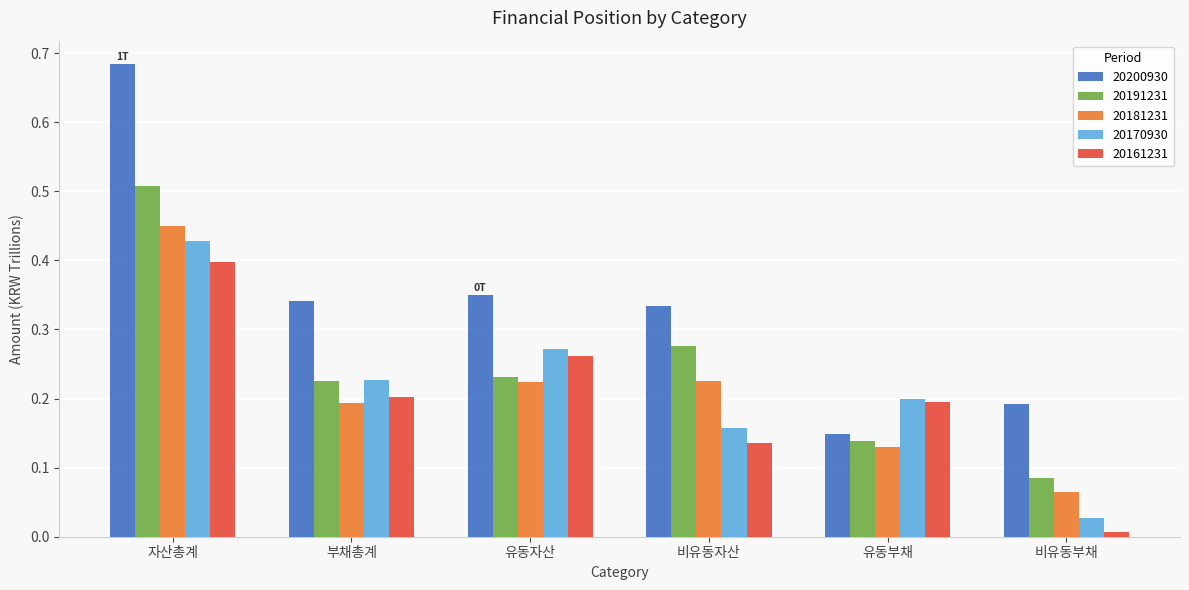

Which label corresponds to the largest value in the chart?

자산총계